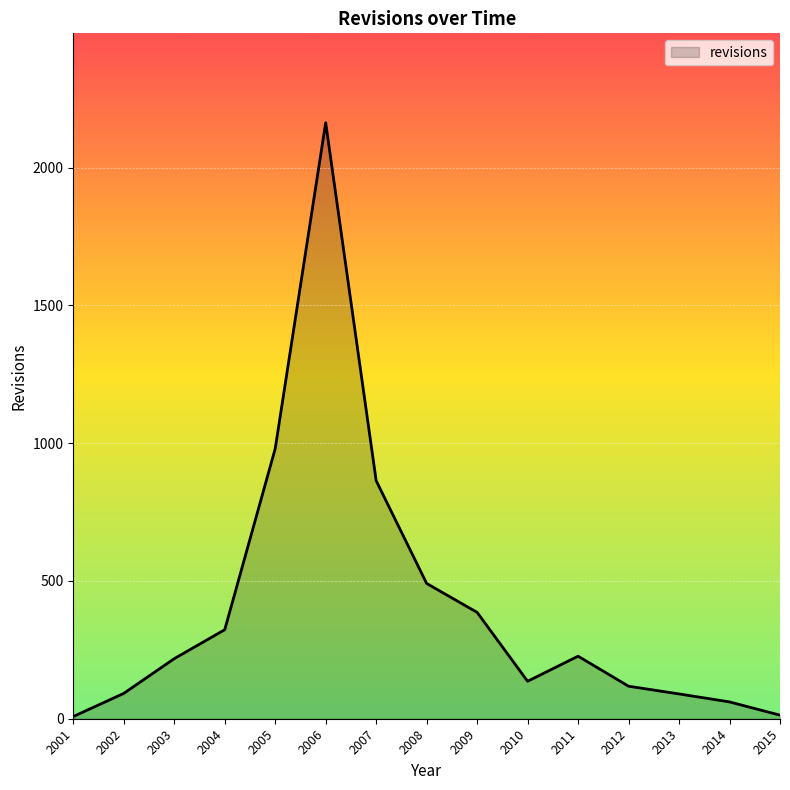

Does the chart display data point markers on the line(s)?

No